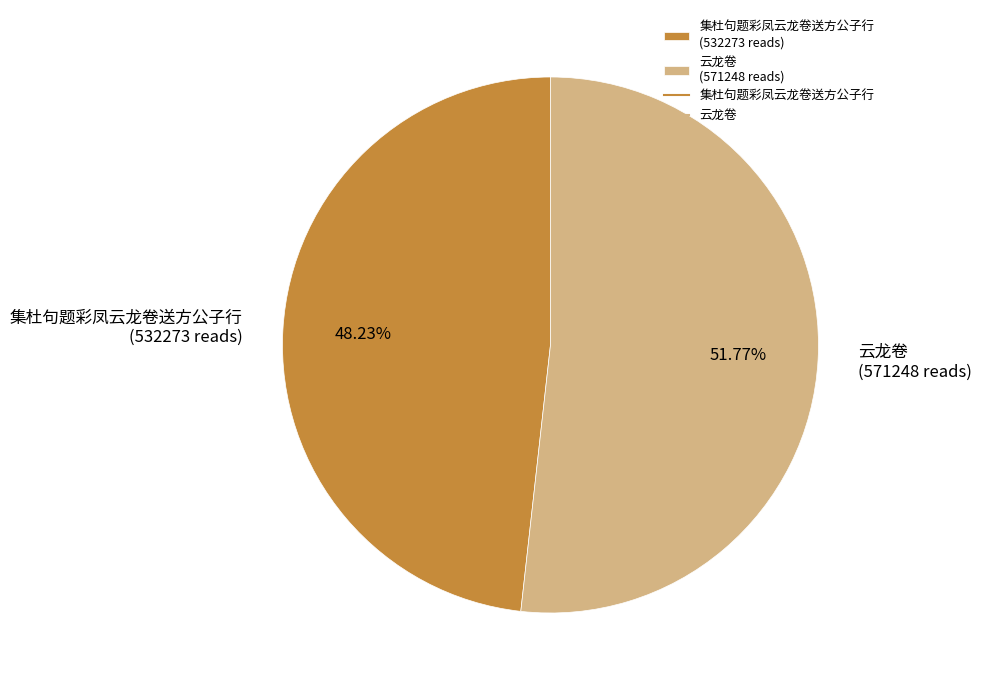

To the nearest percent, what is the difference between the largest and smallest slice percentages?

4%